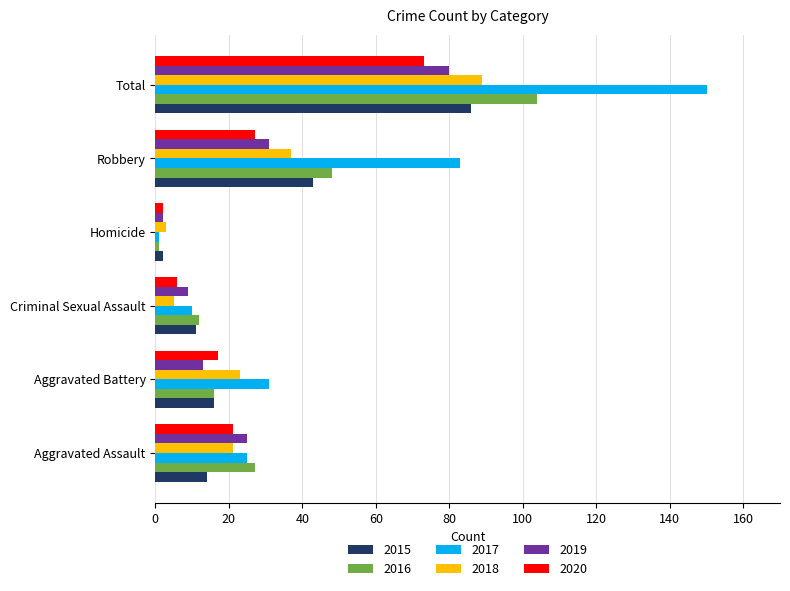

What is the difference between the maximum and minimum values in the 2019 series?

78